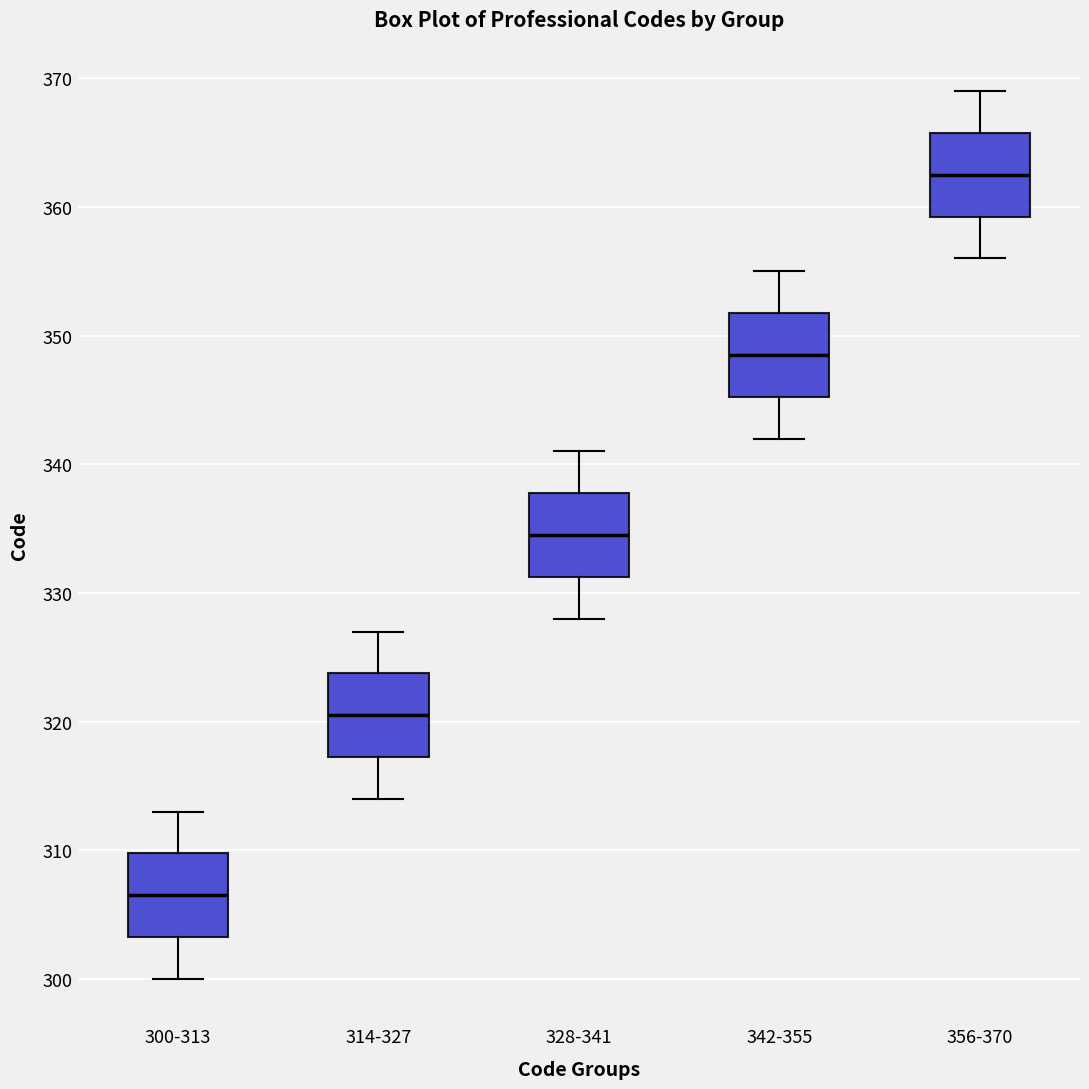

Reading left to right, transcribe this box plot: for each box, give where its median line is, the range the box spans, and where its two whiskers end, as read against the y-axis. The values are not printed on the chart, so give them approximately, as read against the axis.

300-313: median 307, box 303 to 310, whiskers 300 to 313
314-327: median 321, box 317 to 324, whiskers 314 to 327
328-341: median 335, box 331 to 338, whiskers 328 to 341
342-355: median 349, box 345 to 352, whiskers 342 to 355
356-370: median 363, box 359 to 366, whiskers 356 to 369